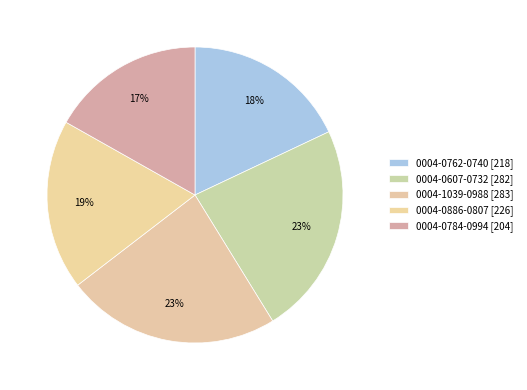

Does any single category account for the majority?

No